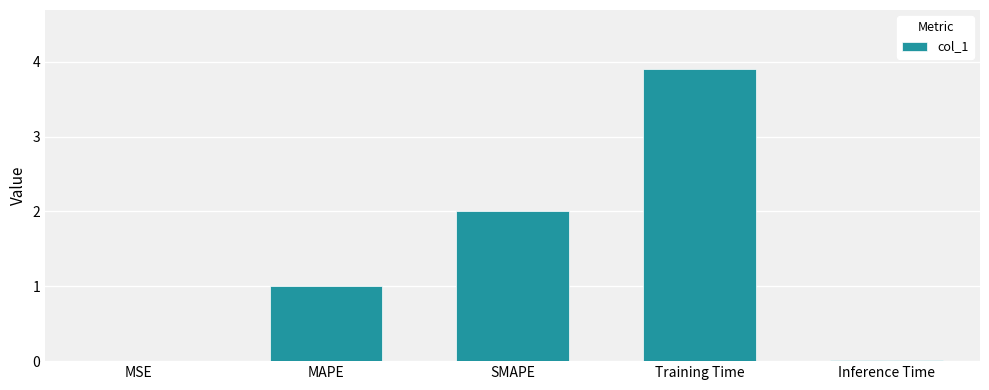

What is the change in value from MAPE to Training Time?

+2.9